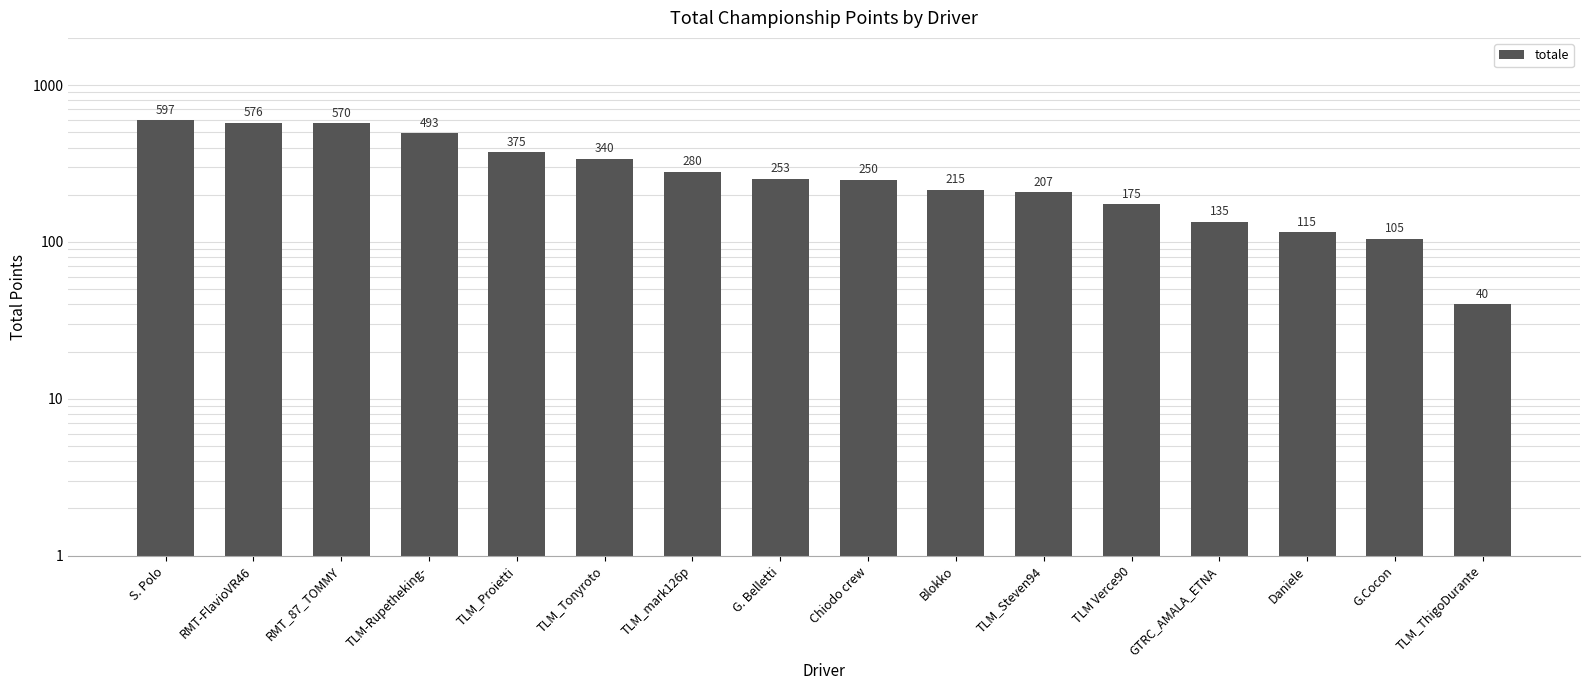

What is the approximate value at TLM_Tonyroto?

340